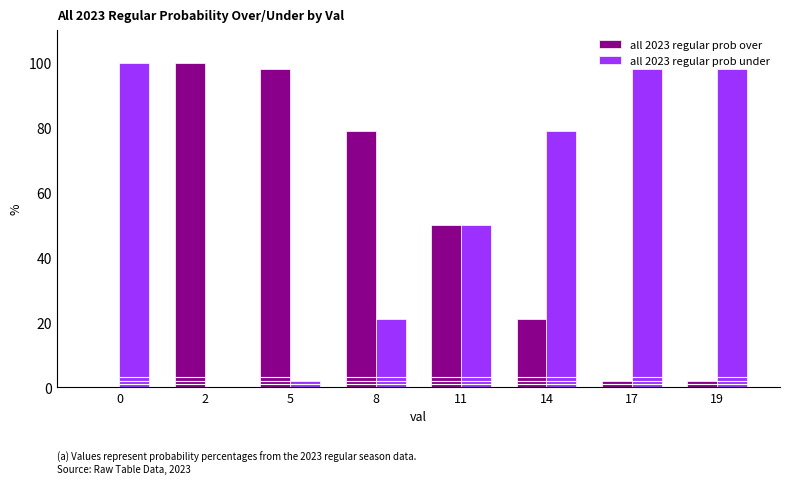

Which series has the widest spread of values?

all 2023 regular prob over